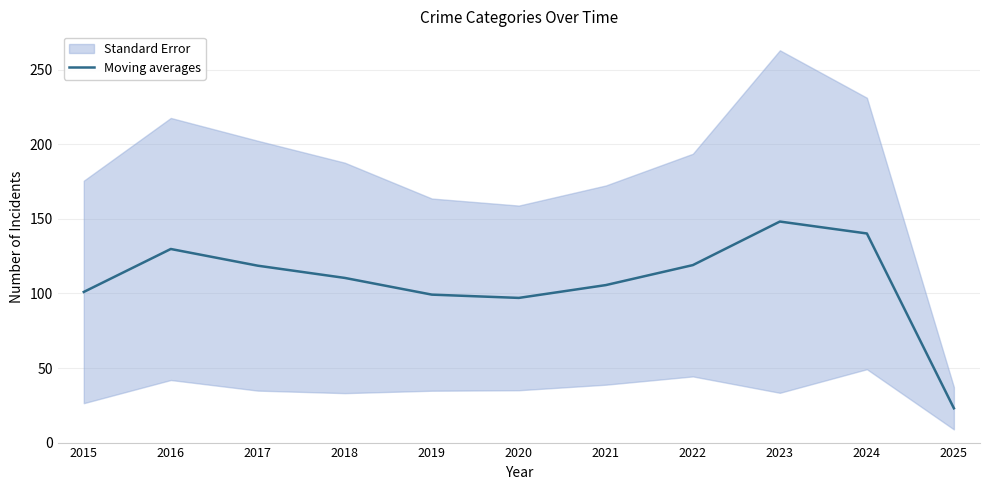

List the labels in order of value, smallest first.

2025, 2020, 2019, 2015, 2021, 2018, 2017, 2022, 2016, 2024, 2023